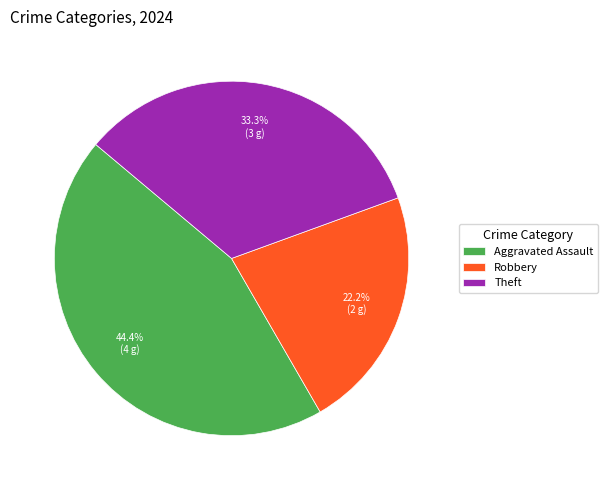

Which category has the biggest portion of the pie?

Aggravated Assault